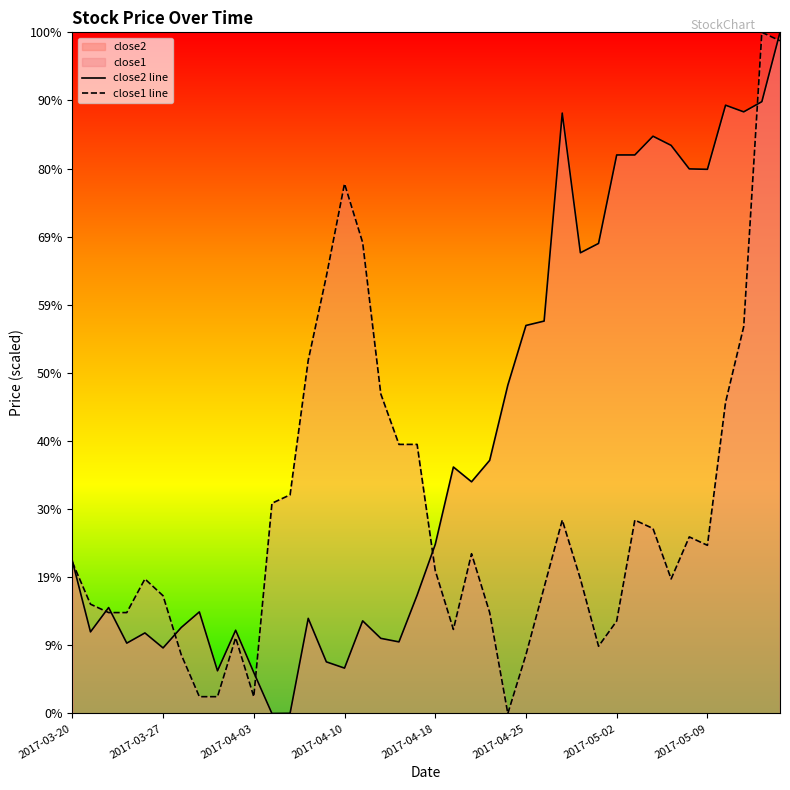

In close2 line, how many points are lower than both neighbors (excluding endpoints)?

11